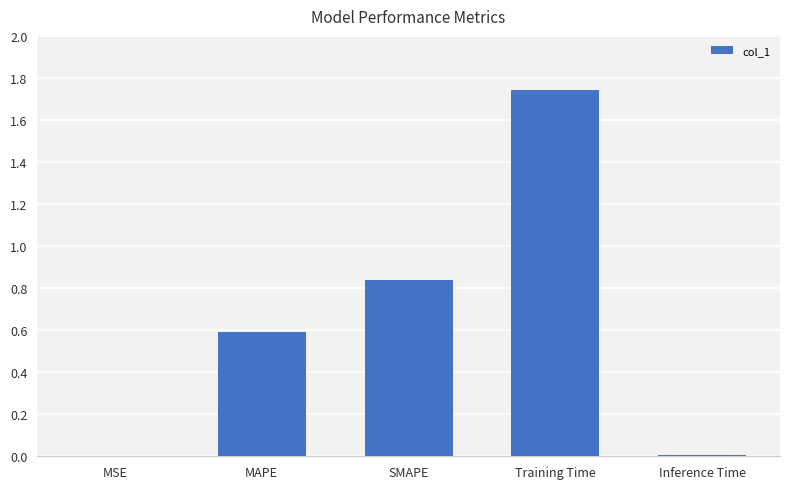

What is the approximate value at MAPE?

0.6